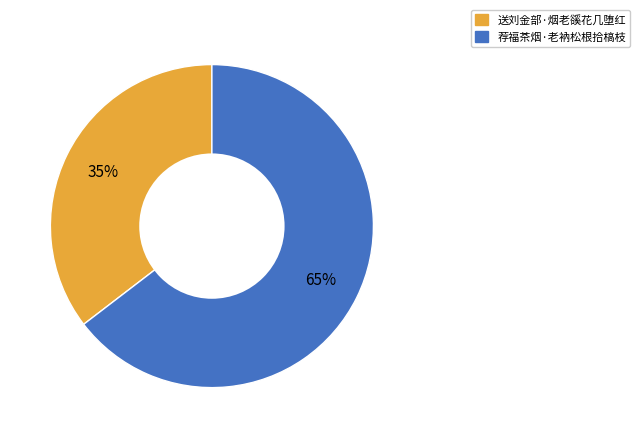

How many segments does this pie chart have?

2